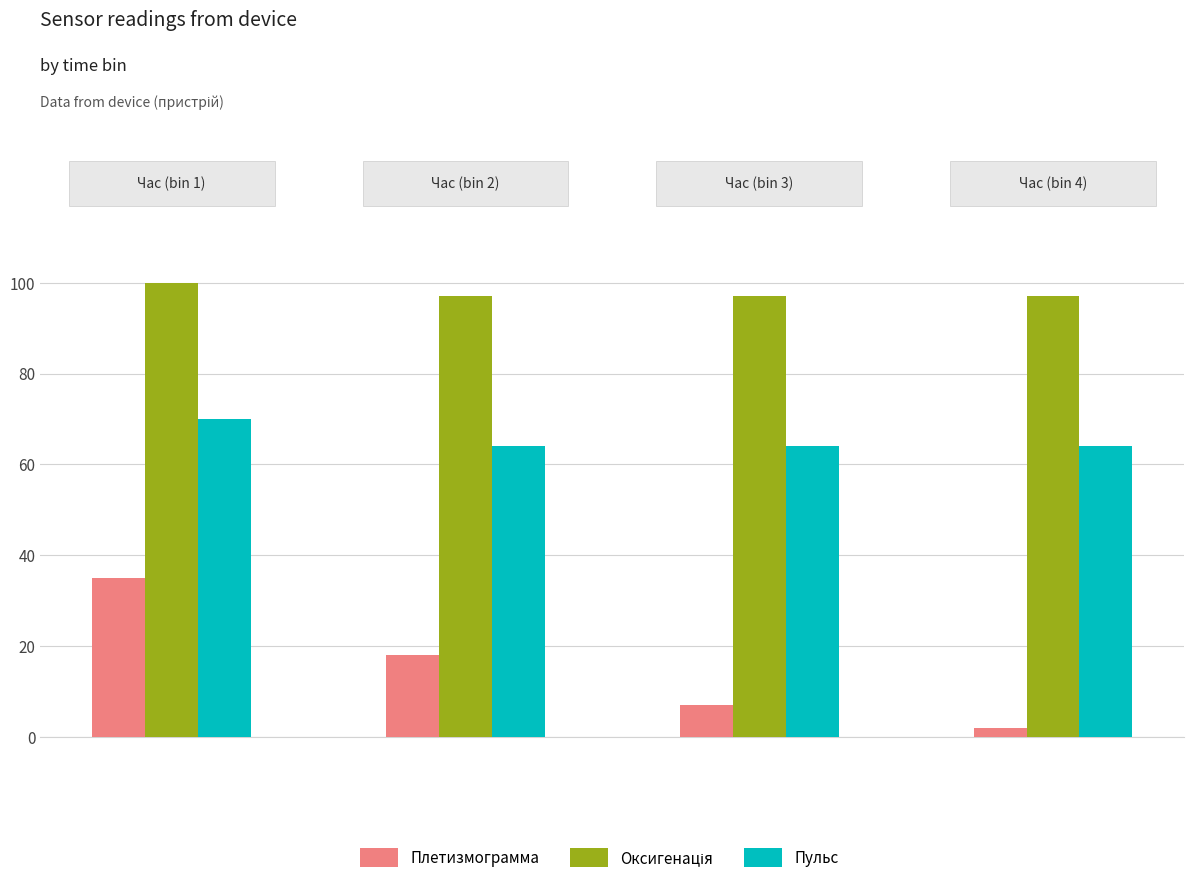

Which series has the widest spread of values?

Плетизмограмма